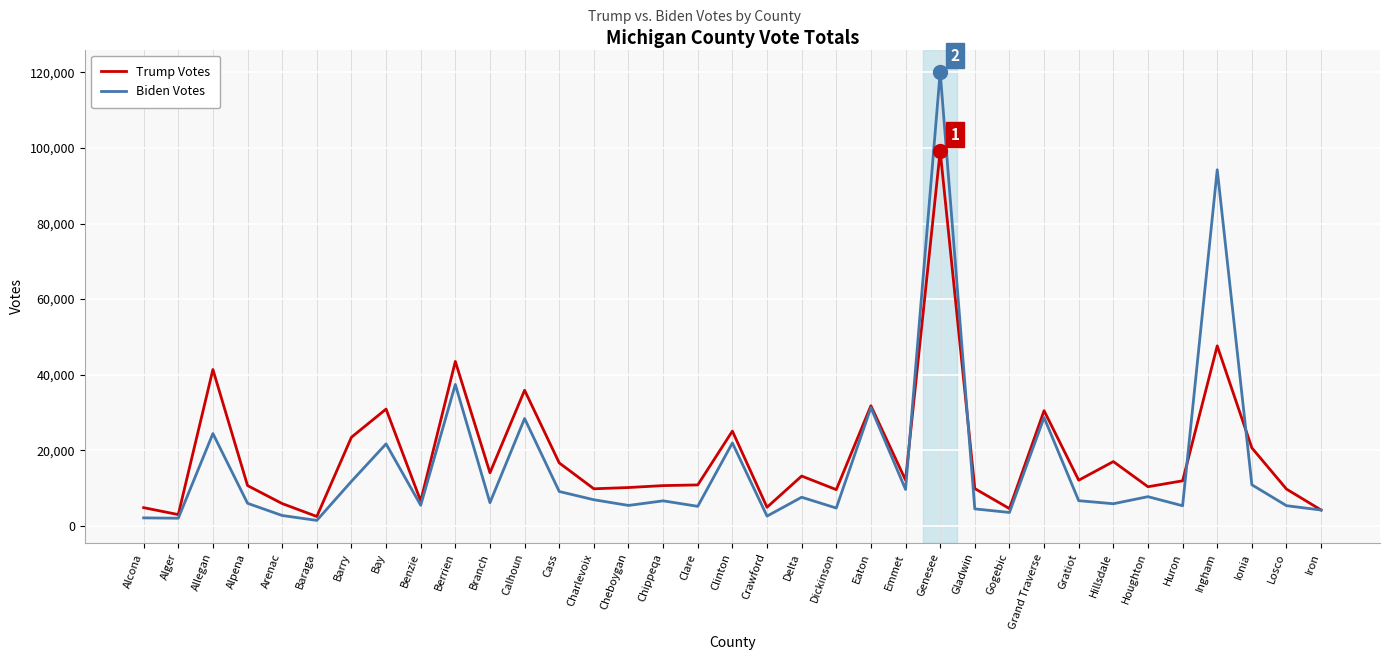

The Biden Votes series shows 17627 at Ionia. True or false?

False